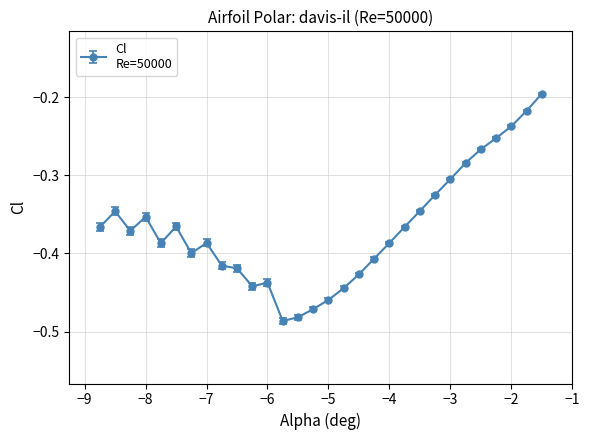

What is the difference between the maximum and minimum values?

0.3